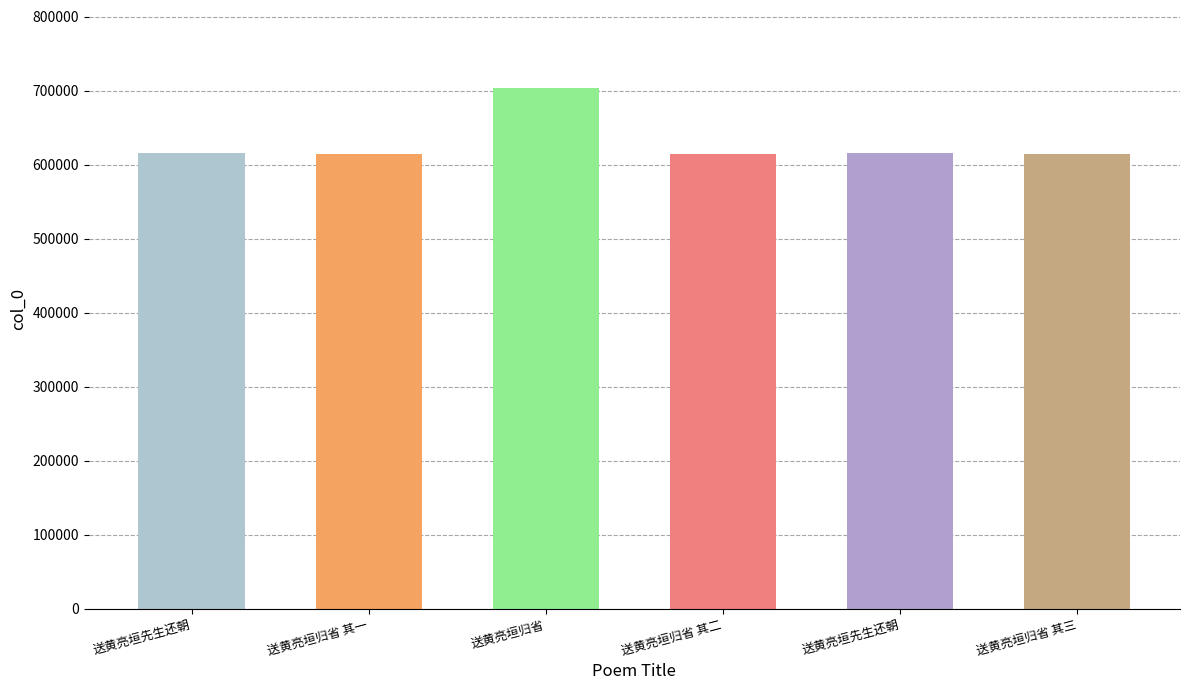

Which label corresponds to the smallest value in the chart?

送黄亮垣归省 其一